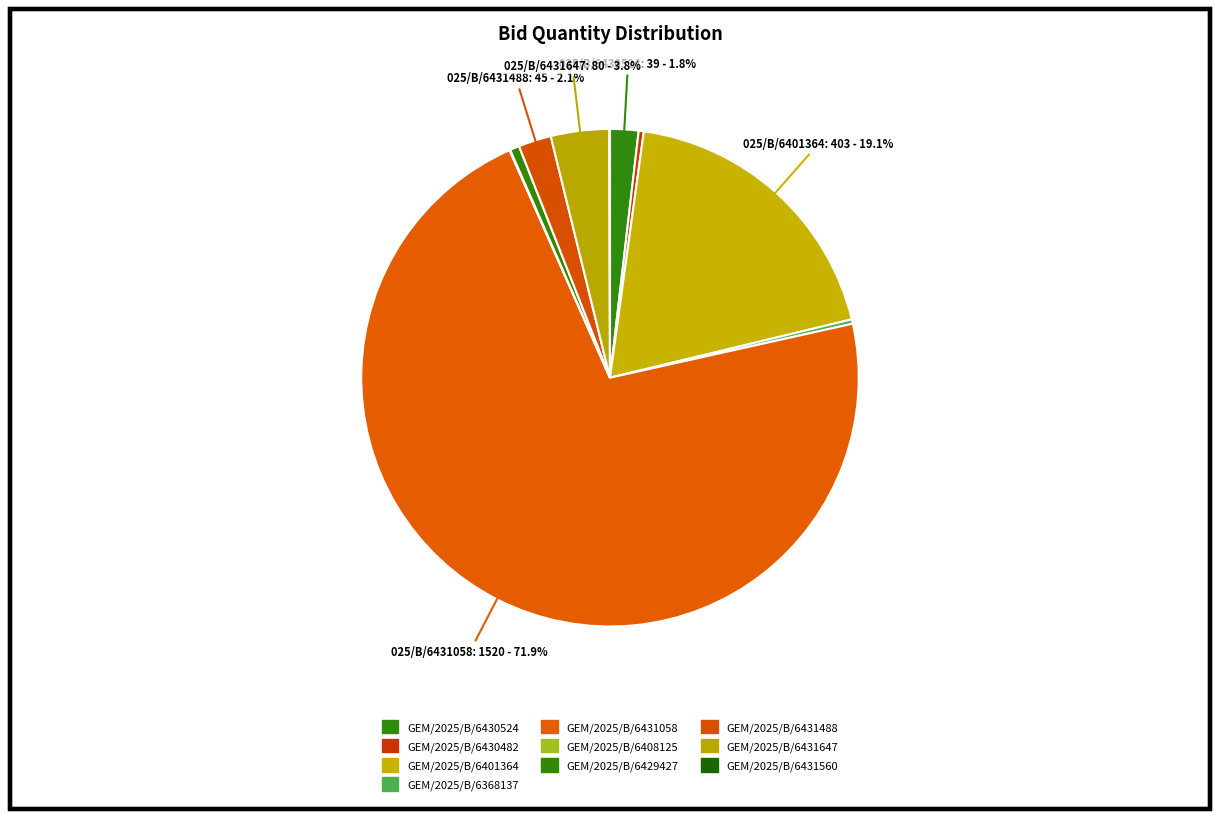

Is it true that GEM/2025/B/6368137 is 15% of the pie?

False